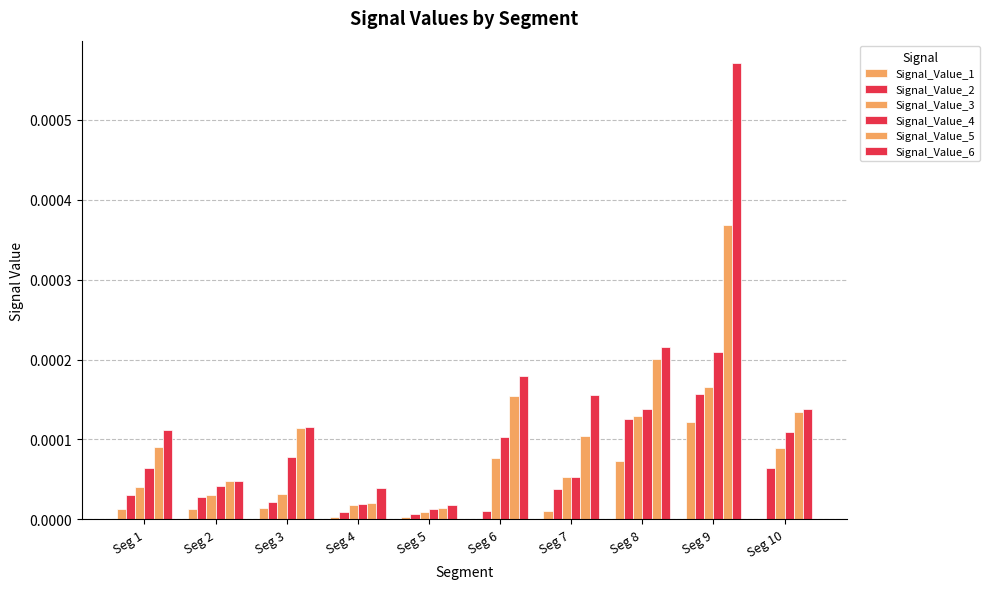

How many categories are shown in the chart?

10